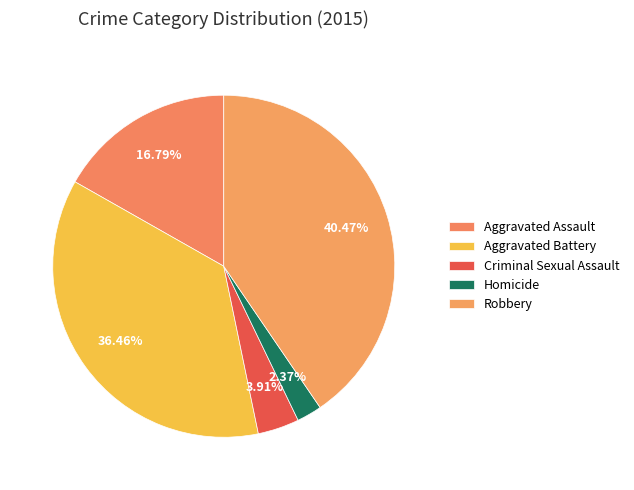

How many segments does this pie chart have?

5